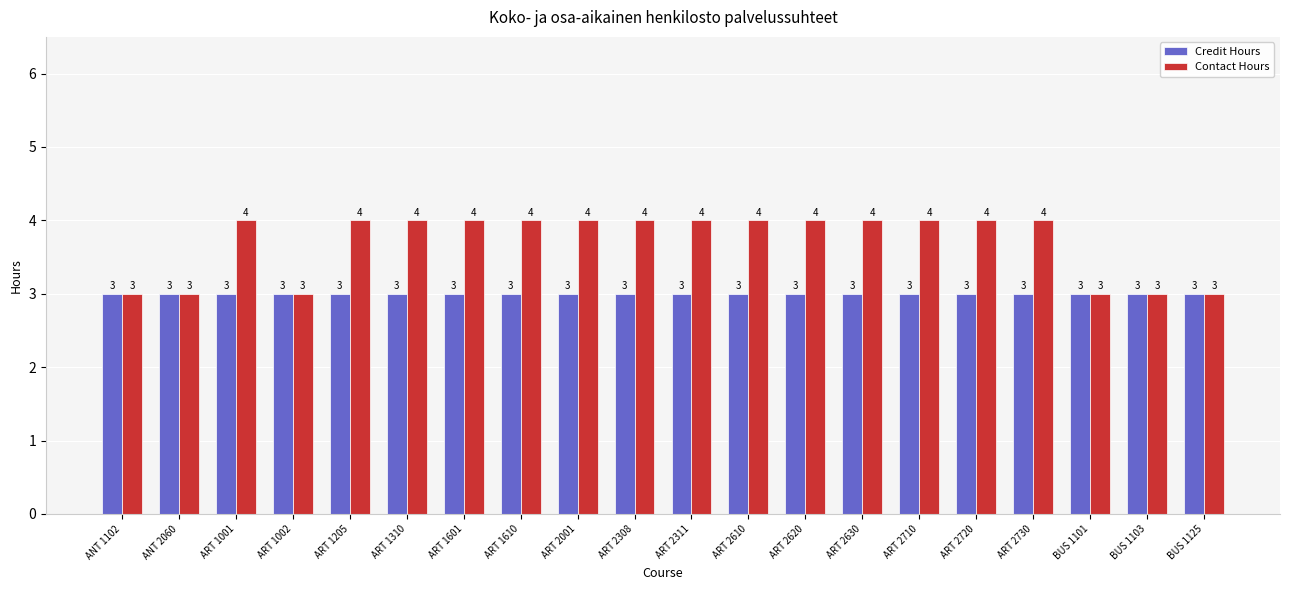

Which series has the largest range (max minus min)?

Contact Hours